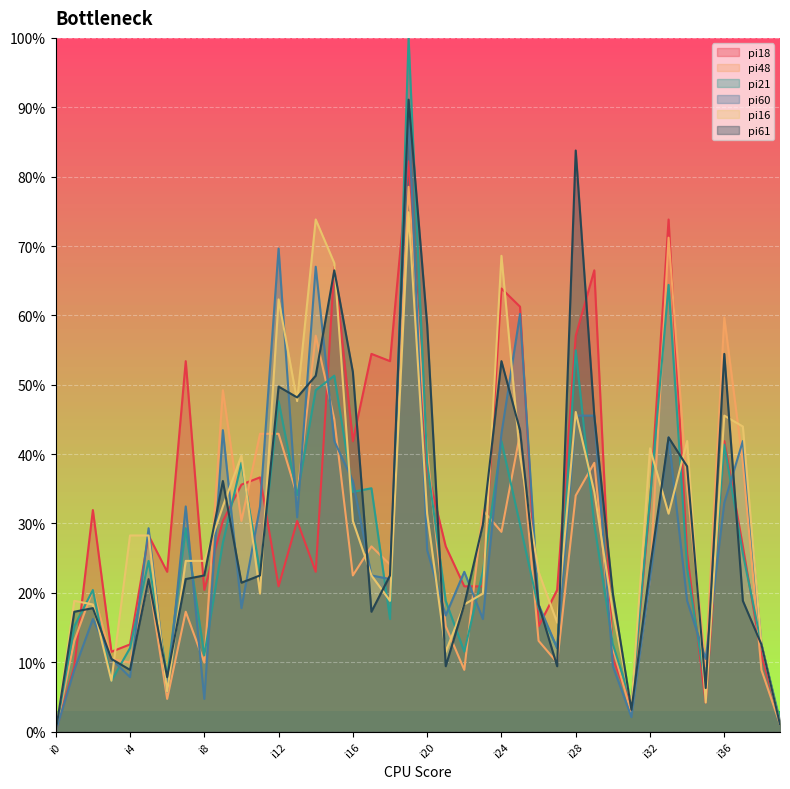

At how many categories does at least one series exceed 42?

19